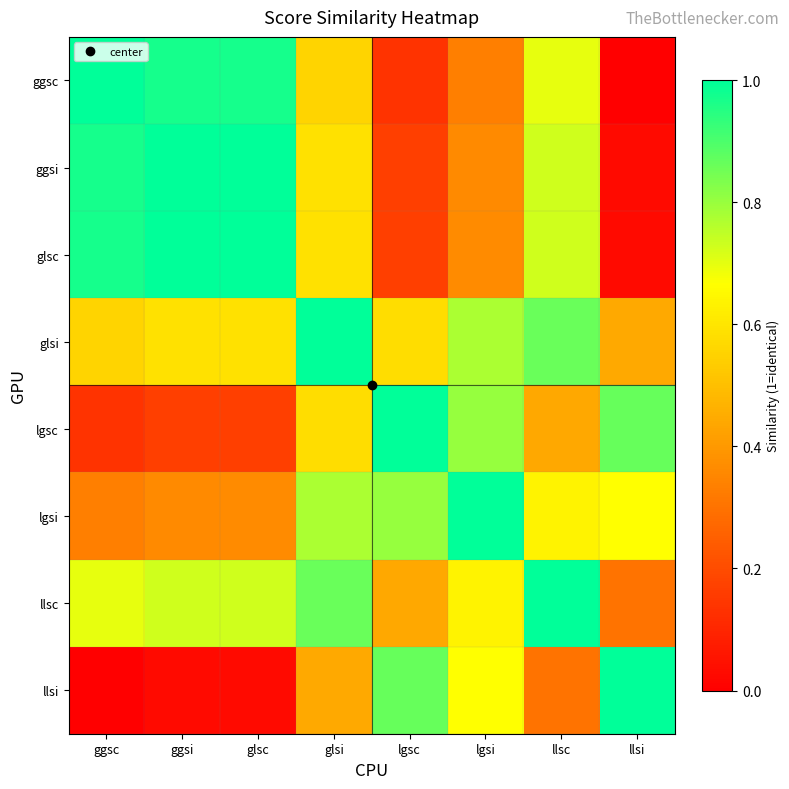

What is the difference between the highest and lowest values at glsi?

0.6